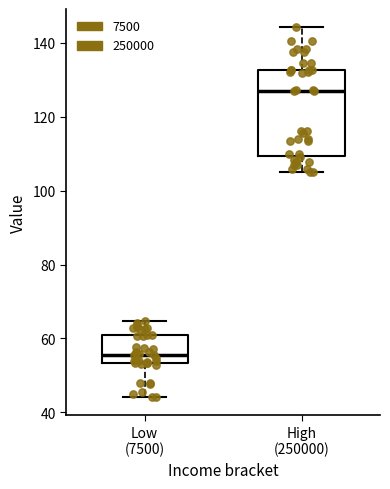

Which box has the lowest median line?

Low (7500)